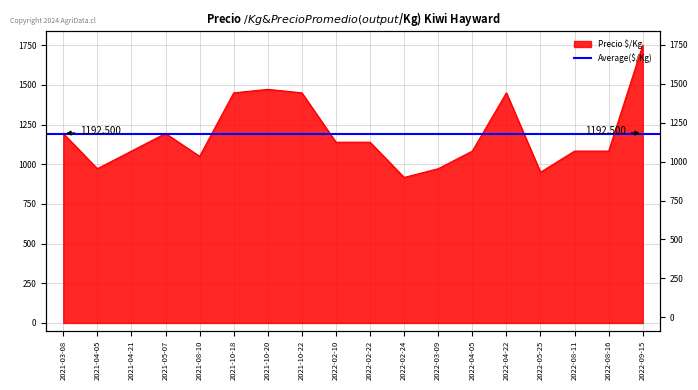

Reading left to right, transcribe all the data shown in this chart.

1194	972	1083	1194	1050	1450	1472	1450	1139	1139	917	972	1083	1450	950	1083	1083	1750